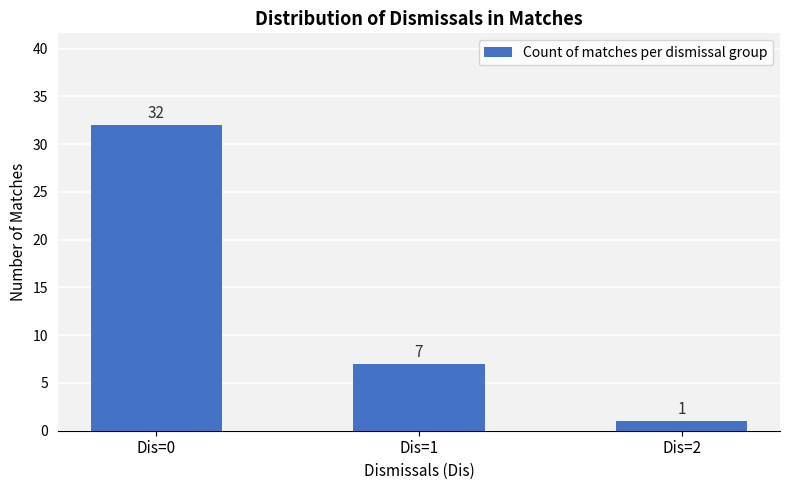

What is the average value?

13